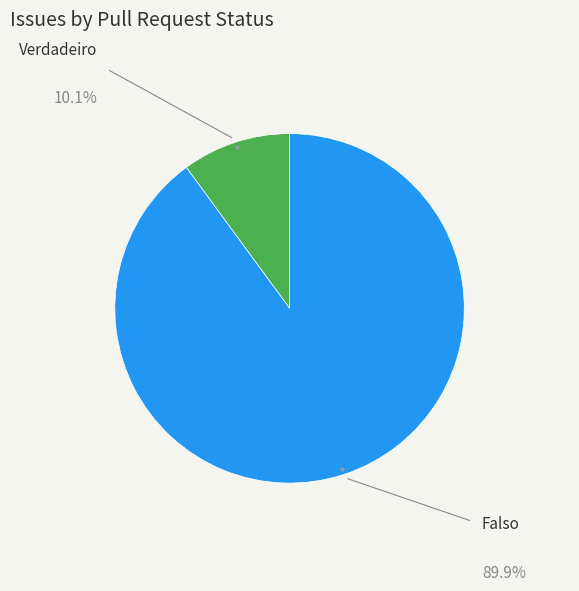

How many segments does this pie chart have?

2